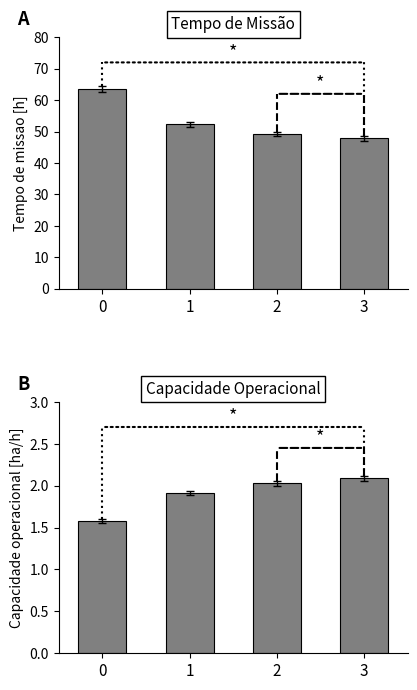

Is it true that Tempo de missao [h] equals 88.7 at 1?

False